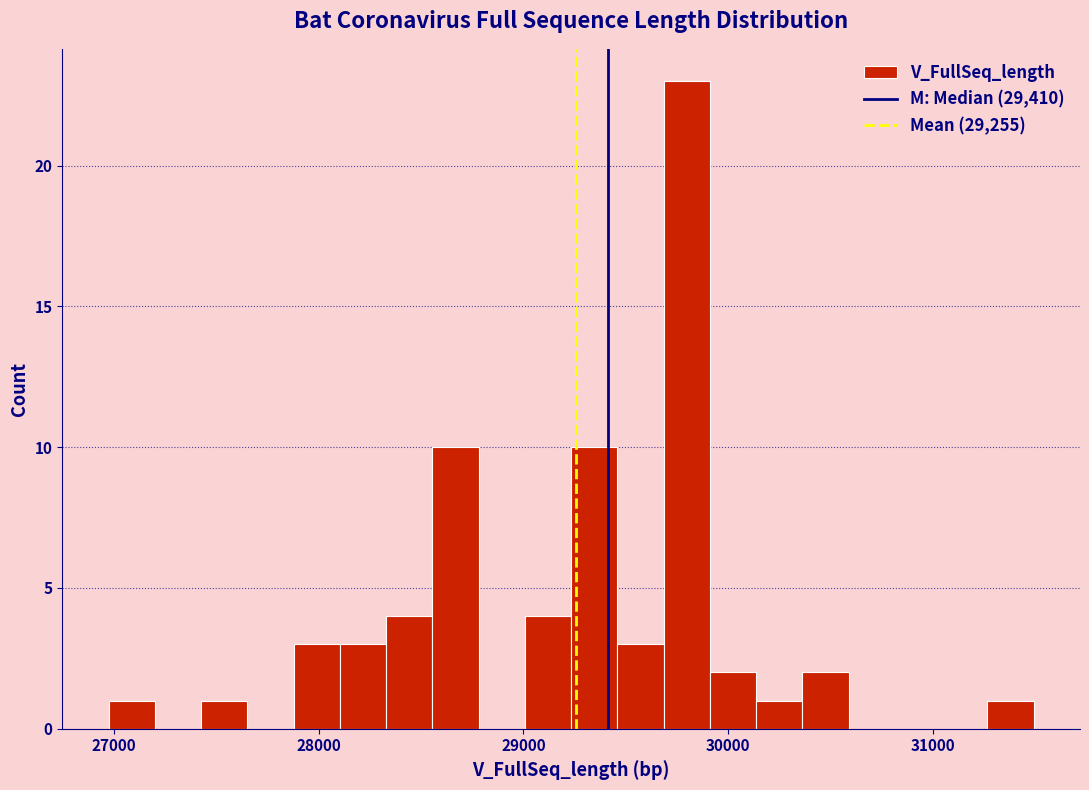

Around what value on the x-axis is the tallest bar? Give the approximate position of its centre, as read against the axis.

29800